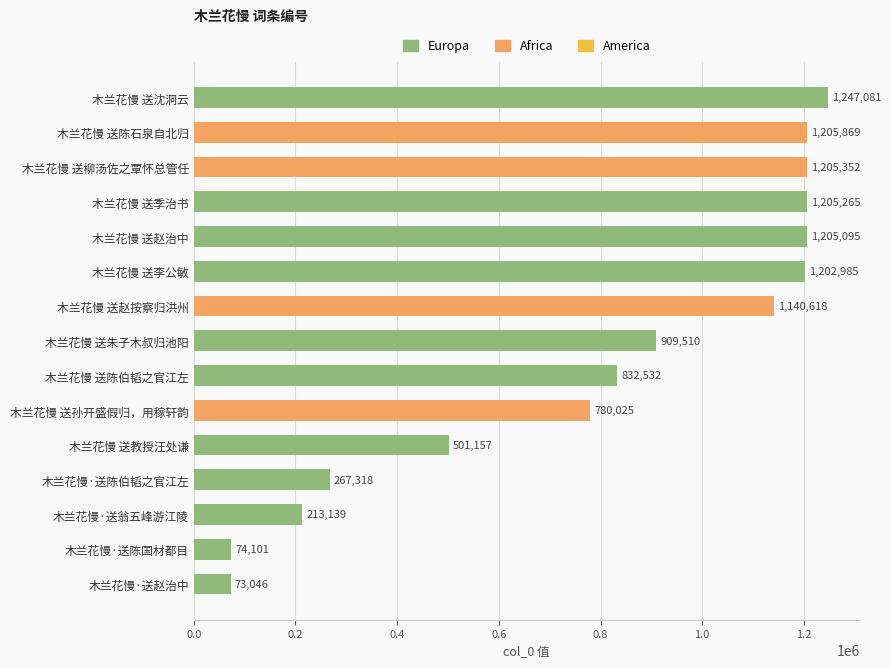

How many bars are there in total?

15